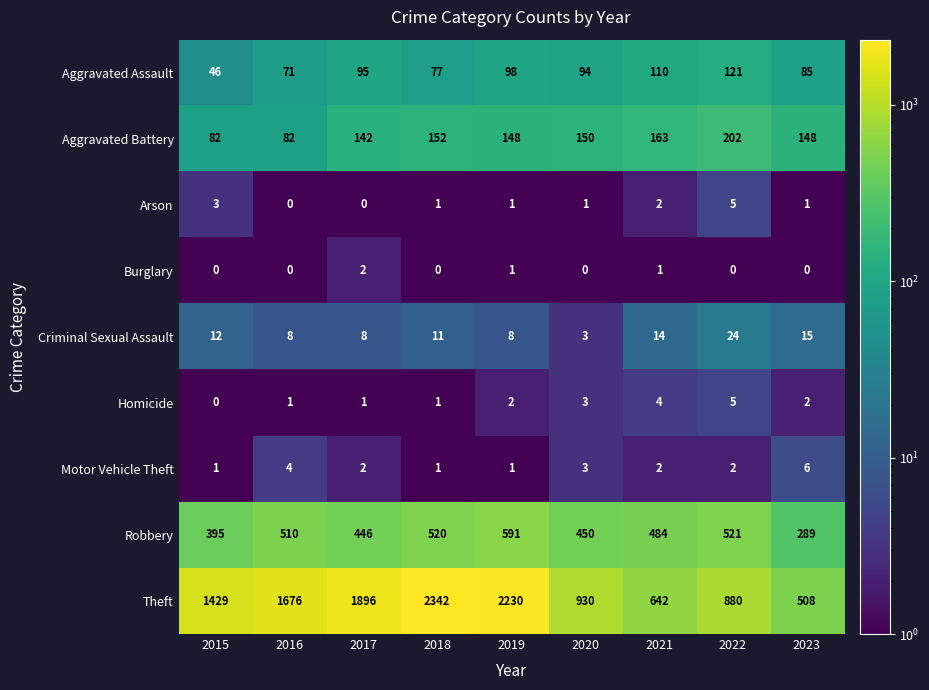

What is the spread (max minus min) of values at 2023?

508